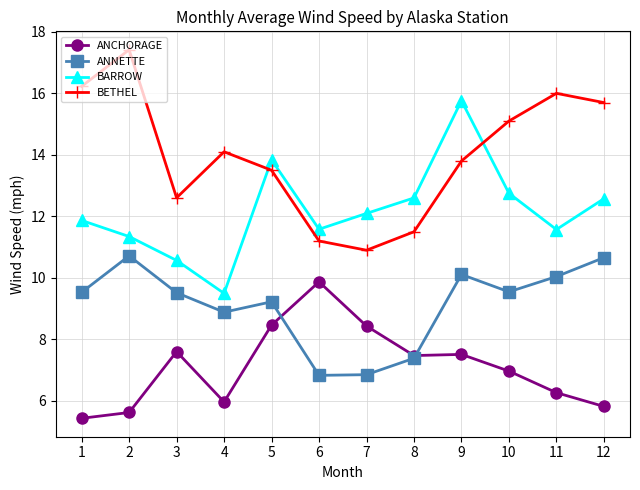

Where is the first local maximum for ANCHORAGE?

3